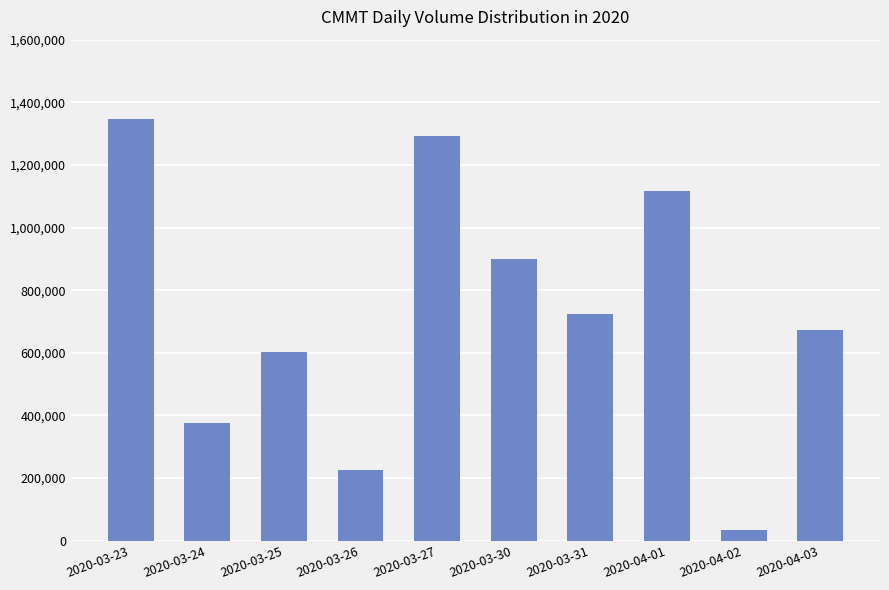

What is the approximate value at 2020-03-24?

375000